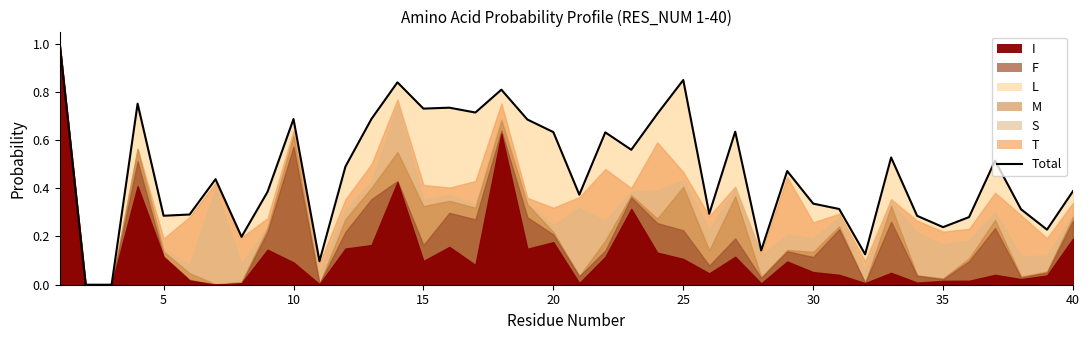

What is the value of the 12th point from the left?

0.5